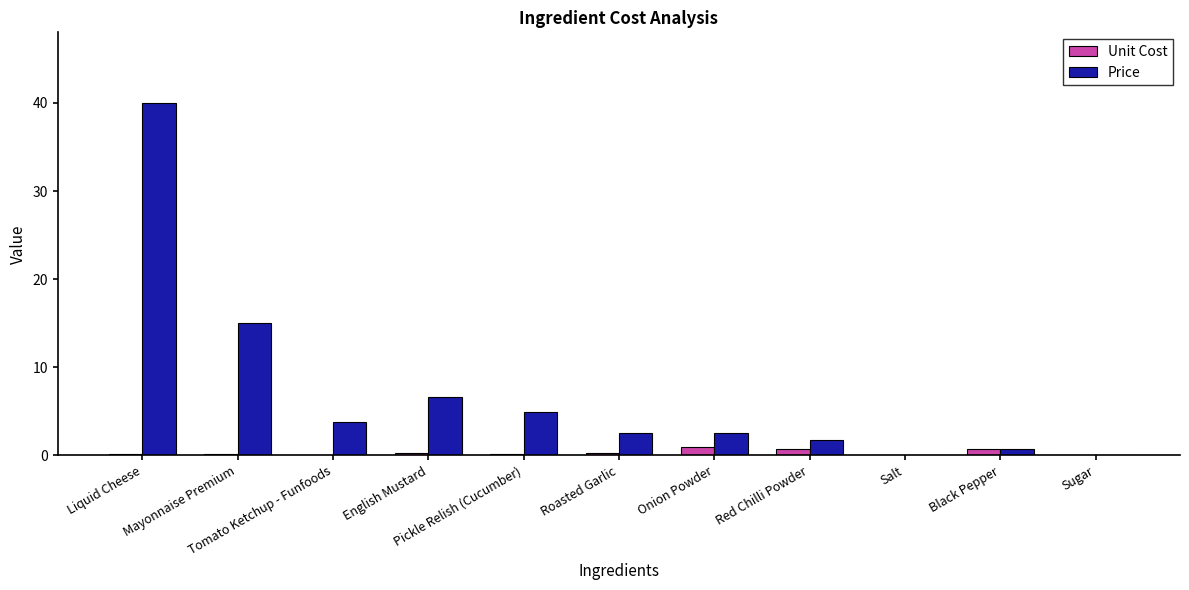

Which series has the largest total across all categories?

Price